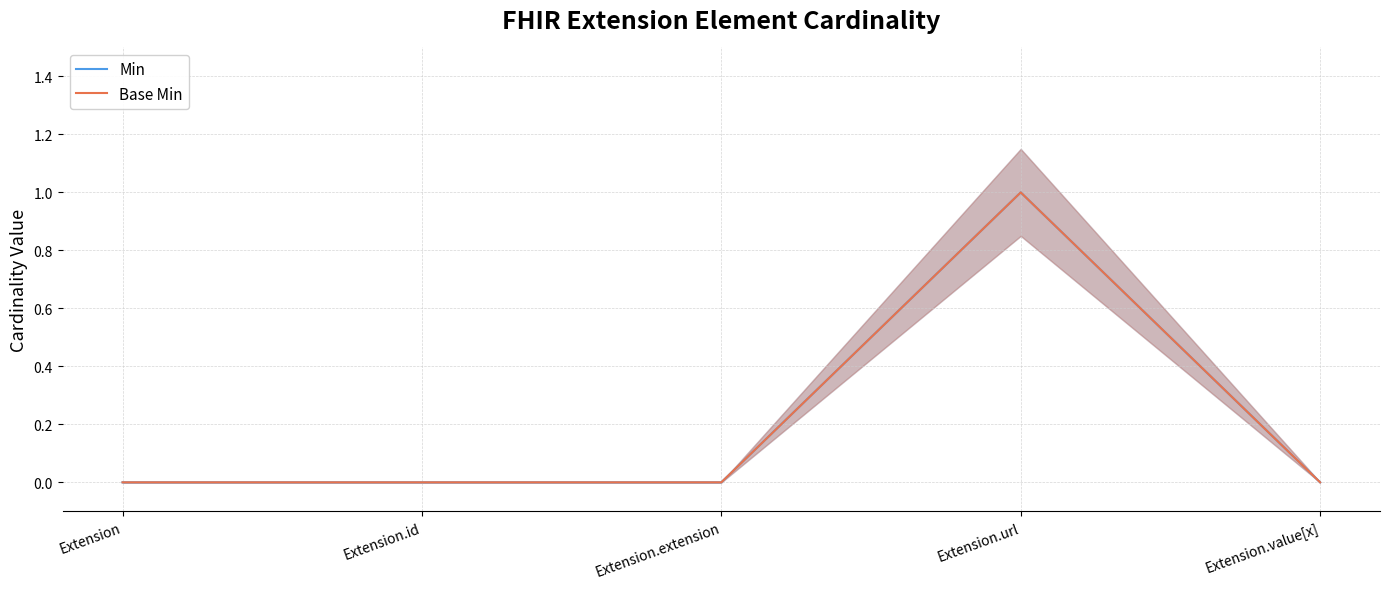

Reading left to right, what are all the values shown in this chart?

Min: 0	0	0	1	0
Base Min: 0	0	0	1	0